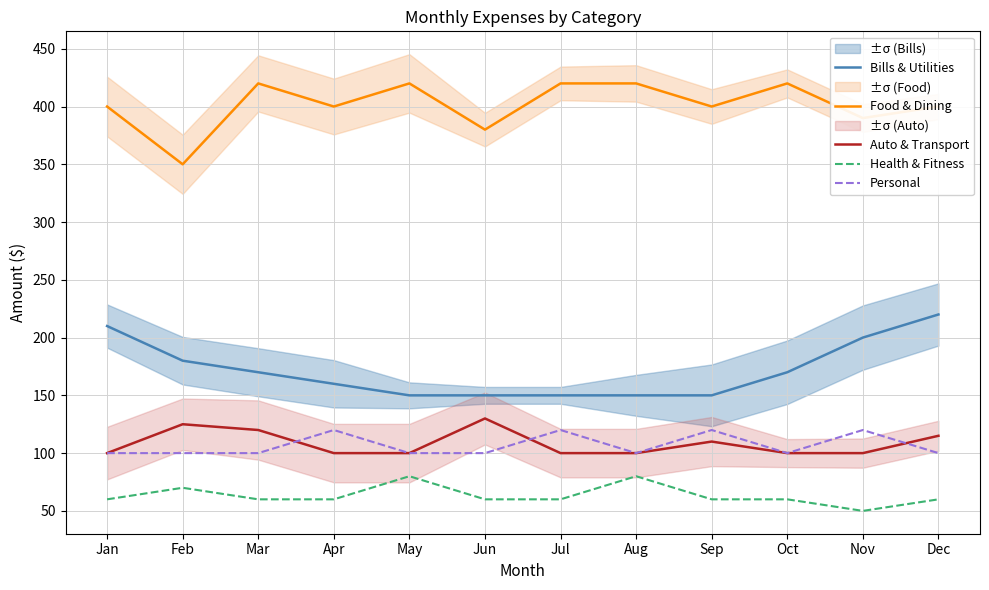

True or false: Food & Dining and Health & Fitness cross at least once.

False